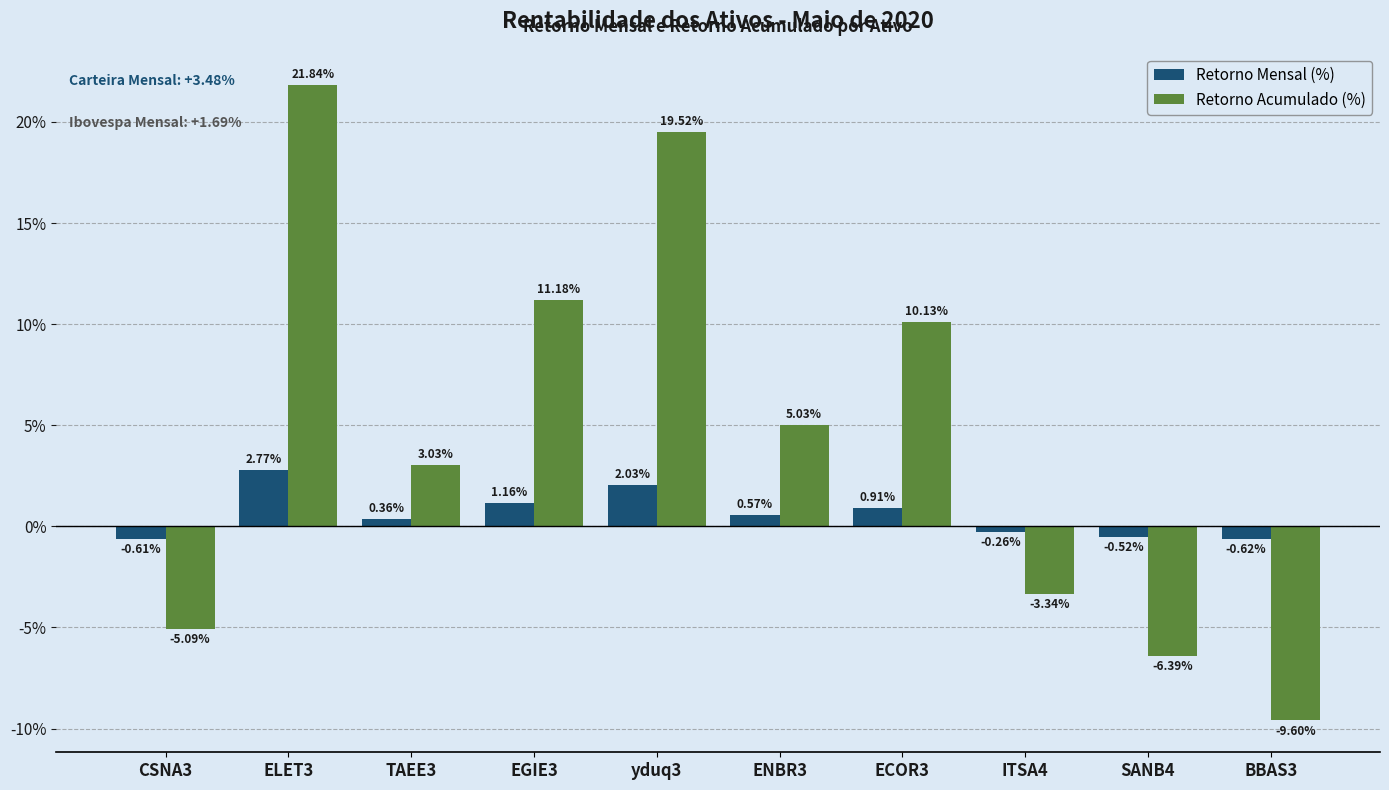

How many groups of bars are there?

10